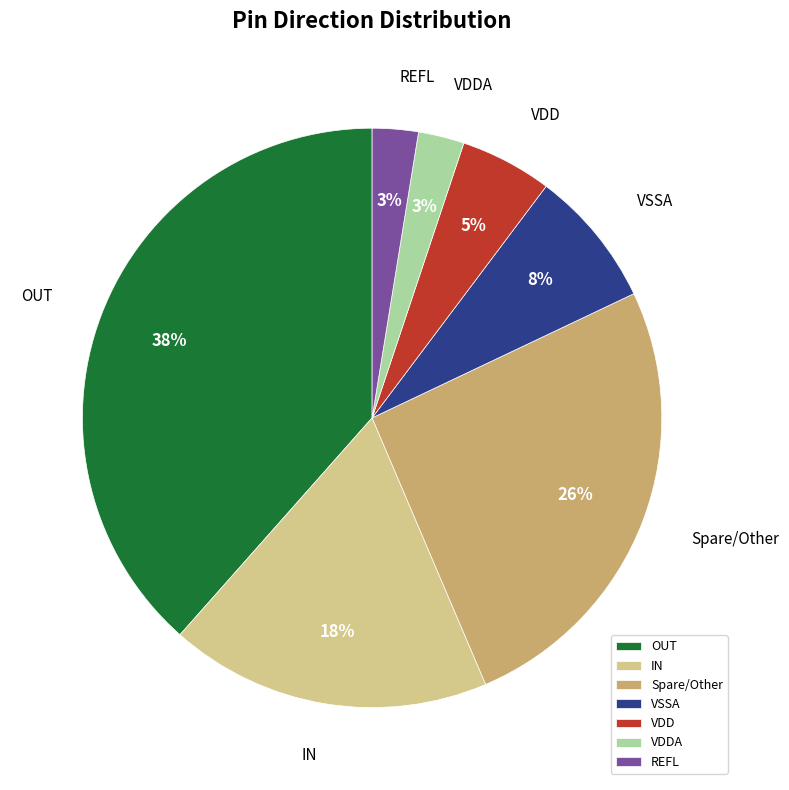

Which has a higher value, VDD or Spare/Other?

Spare/Other